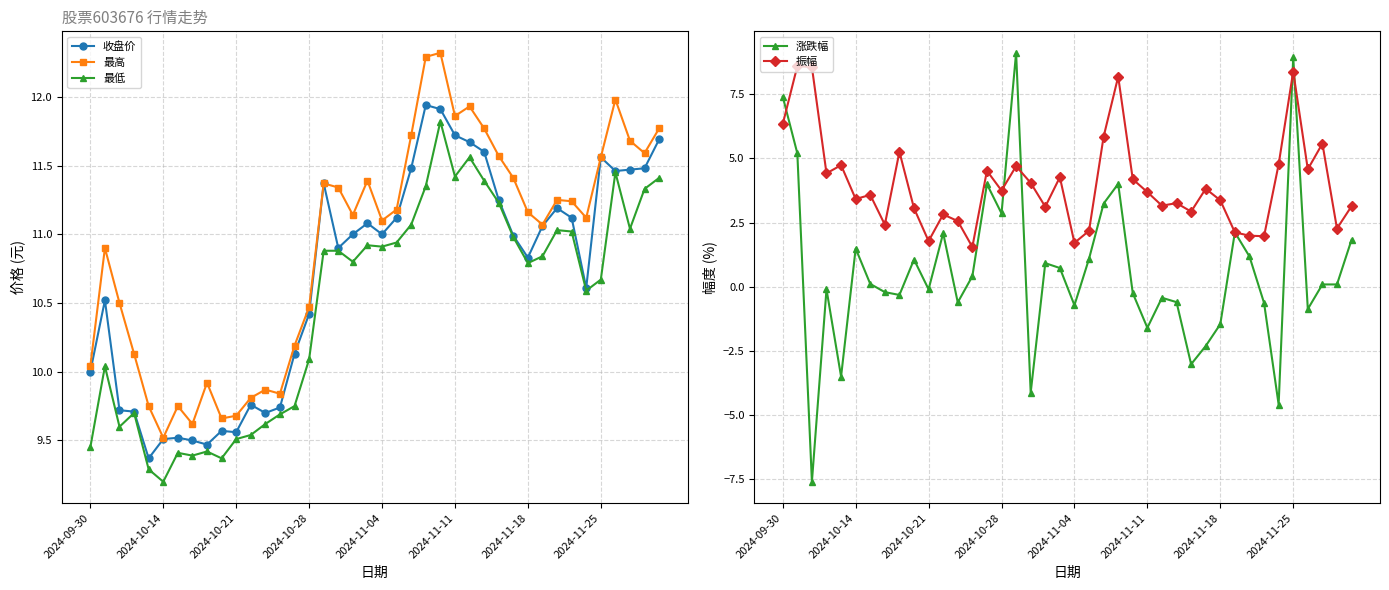

What is the sum of all 最低 values?

419.4